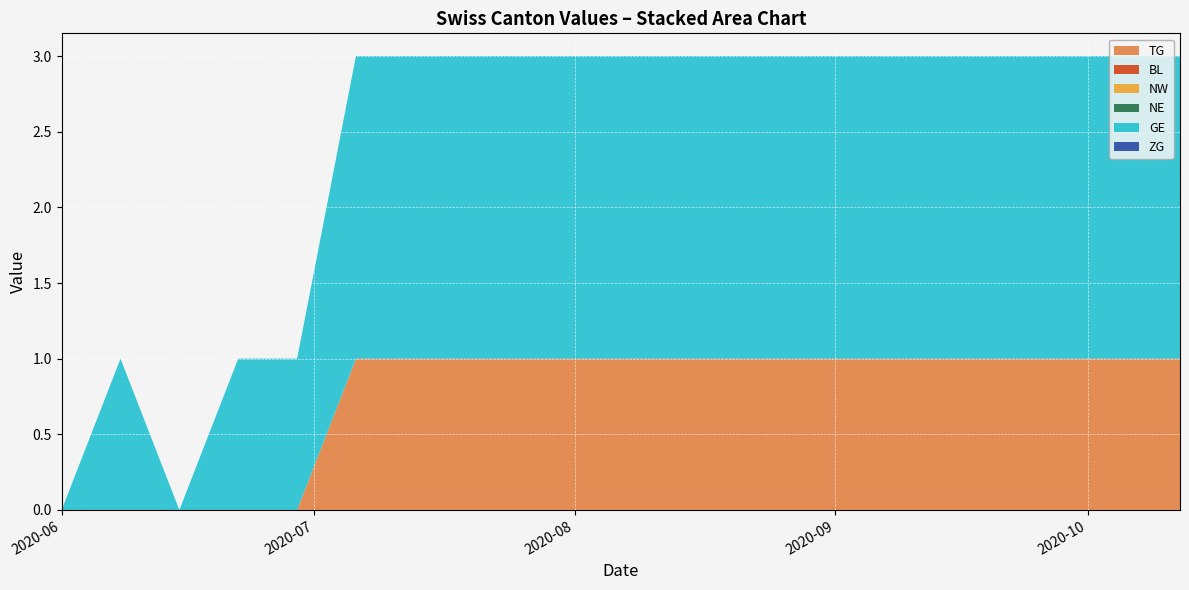

Reading left to right, what are all the values shown in this chart?

TG: 2020-06-01=0	2020-06-08=0	2020-06-15=0	2020-06-22=0	2020-06-29=0	2020-07-06=1	2020-07-13=1	2020-07-20=1	2020-07-27=1	2020-08-03=1	2020-08-10=1	2020-08-17=1	2020-08-24=1	2020-08-31=1	2020-09-07=1	2020-09-14=1	2020-09-21=1	2020-09-28=1	2020-10-05=1	2020-10-12=1
BL: 2020-06-01=0	2020-06-08=0	2020-06-15=0	2020-06-22=0	2020-06-29=0	2020-07-06=0	2020-07-13=0	2020-07-20=0	2020-07-27=0	2020-08-03=0	2020-08-10=0	2020-08-17=0	2020-08-24=0	2020-08-31=0	2020-09-07=0	2020-09-14=0	2020-09-21=0	2020-09-28=0	2020-10-05=0	2020-10-12=0
NW: 2020-06-01=0	2020-06-08=0	2020-06-15=0	2020-06-22=0	2020-06-29=0	2020-07-06=0	2020-07-13=0	2020-07-20=0	2020-07-27=0	2020-08-03=0	2020-08-10=0	2020-08-17=0	2020-08-24=0	2020-08-31=0	2020-09-07=0	2020-09-14=0	2020-09-21=0	2020-09-28=0	2020-10-05=0	2020-10-12=0
NE: 2020-06-01=0	2020-06-08=0	2020-06-15=0	2020-06-22=0	2020-06-29=0	2020-07-06=0	2020-07-13=0	2020-07-20=0	2020-07-27=0	2020-08-03=0	2020-08-10=0	2020-08-17=0	2020-08-24=0	2020-08-31=0	2020-09-07=0	2020-09-14=0	2020-09-21=0	2020-09-28=0	2020-10-05=0	2020-10-12=0
GE: 2020-06-01=0	2020-06-08=1	2020-06-15=0	2020-06-22=1	2020-06-29=1	2020-07-06=2	2020-07-13=2	2020-07-20=2	2020-07-27=2	2020-08-03=2	2020-08-10=2	2020-08-17=2	2020-08-24=2	2020-08-31=2	2020-09-07=2	2020-09-14=2	2020-09-21=2	2020-09-28=2	2020-10-05=2	2020-10-12=2
ZG: 2020-06-01=0	2020-06-08=0	2020-06-15=0	2020-06-22=0	2020-06-29=0	2020-07-06=0	2020-07-13=0	2020-07-20=0	2020-07-27=0	2020-08-03=0	2020-08-10=0	2020-08-17=0	2020-08-24=0	2020-08-31=0	2020-09-07=0	2020-09-14=0	2020-09-21=0	2020-09-28=0	2020-10-05=0	2020-10-12=0